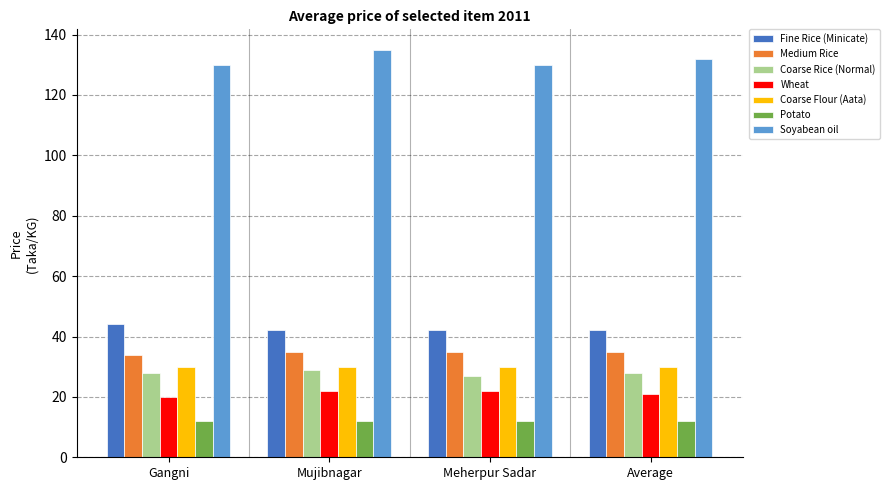

Which series has the largest total across all categories?

Soyabean oil